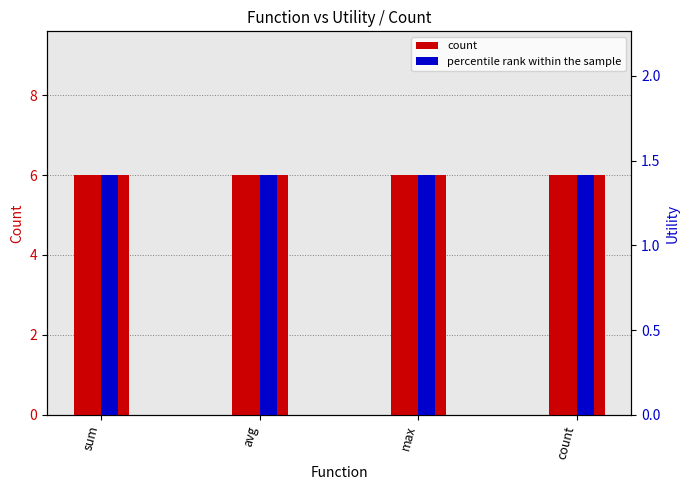

Reading left to right, extract all data points from this chart.

count: sum=6.0	avg=6.0	max=6.0	count=6.0
percentile rank within the sample: sum=1.4	avg=1.4	max=1.4	count=1.4